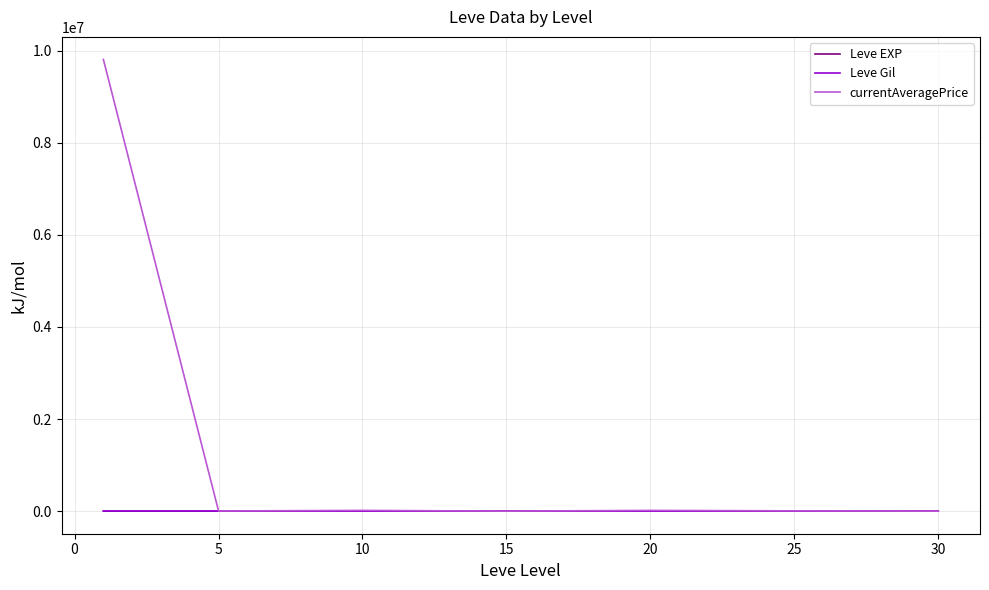

Which series has the largest total across all categories?

currentAveragePrice